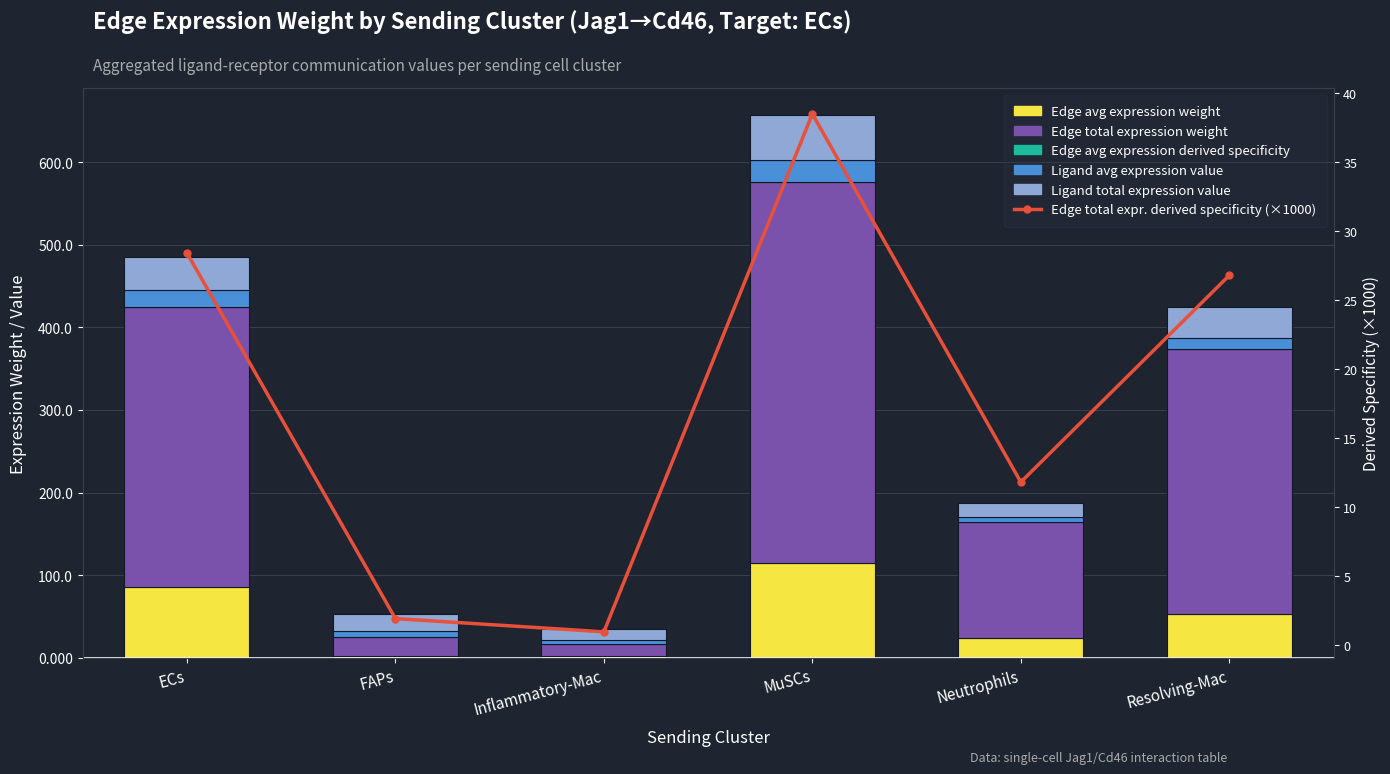

Rank the series at ECs from lowest to highest value.

Edge avg expression derived specificity, Ligand avg expression value, Edge total expr. derived specificity (×1000), Ligand total expression value, Edge avg expression weight, Edge total expression weight